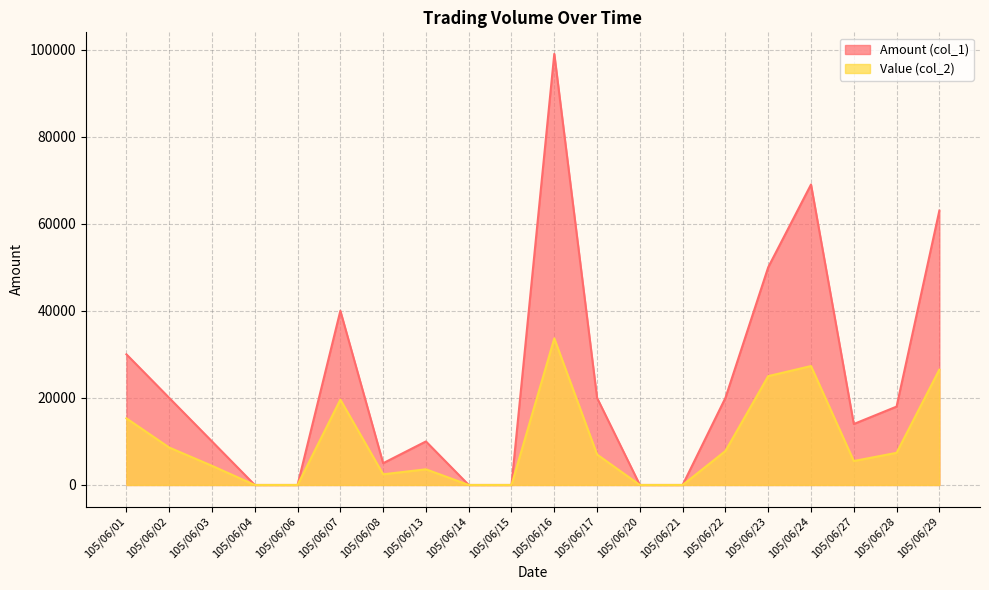

Where does the Amount (col_1) series first go above 18000?

105/06/01